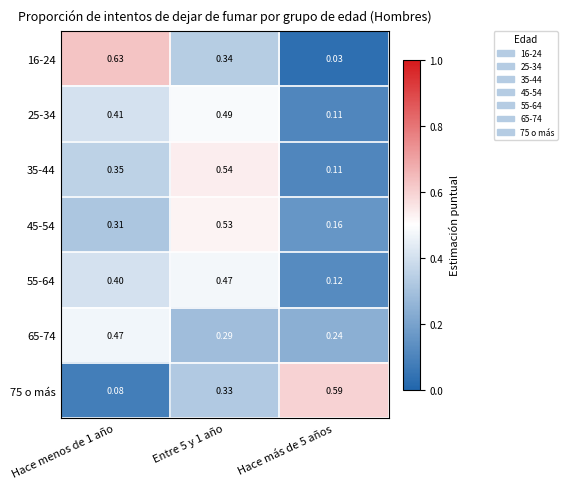

At Entre 5 y 1 año, list the series in order from smallest to largest.

65-74, 75 o más, 16-24, 55-64, 25-34, 45-54, 35-44